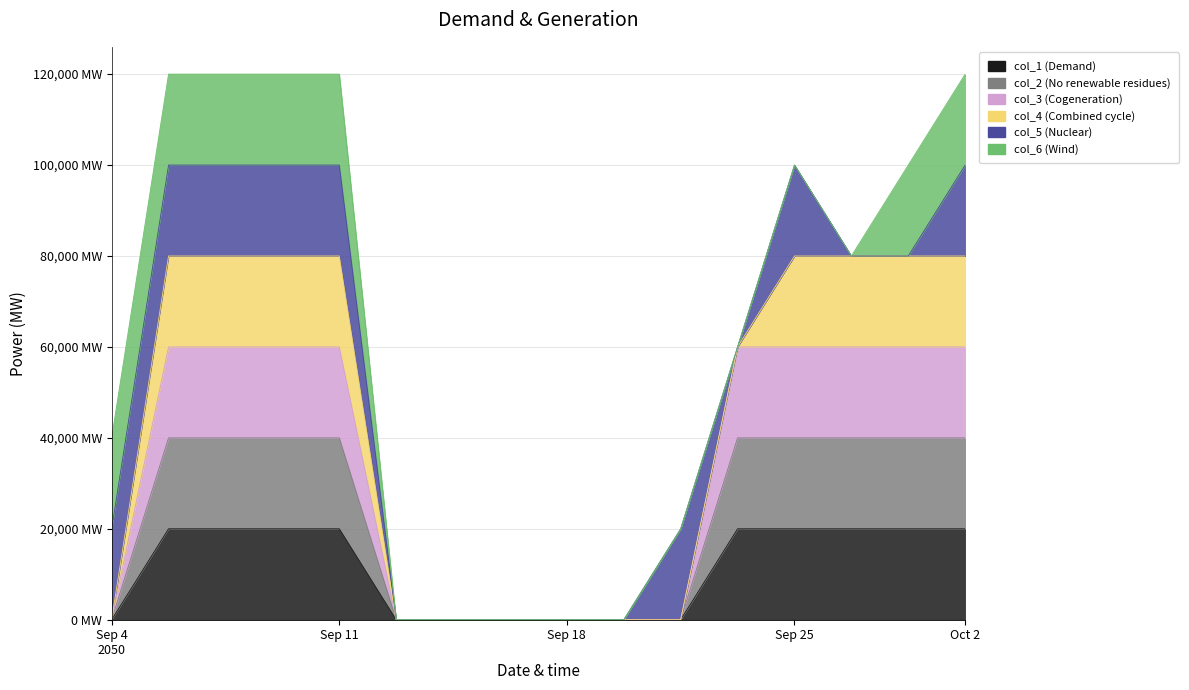

Does the chart have visible grid lines?

Yes